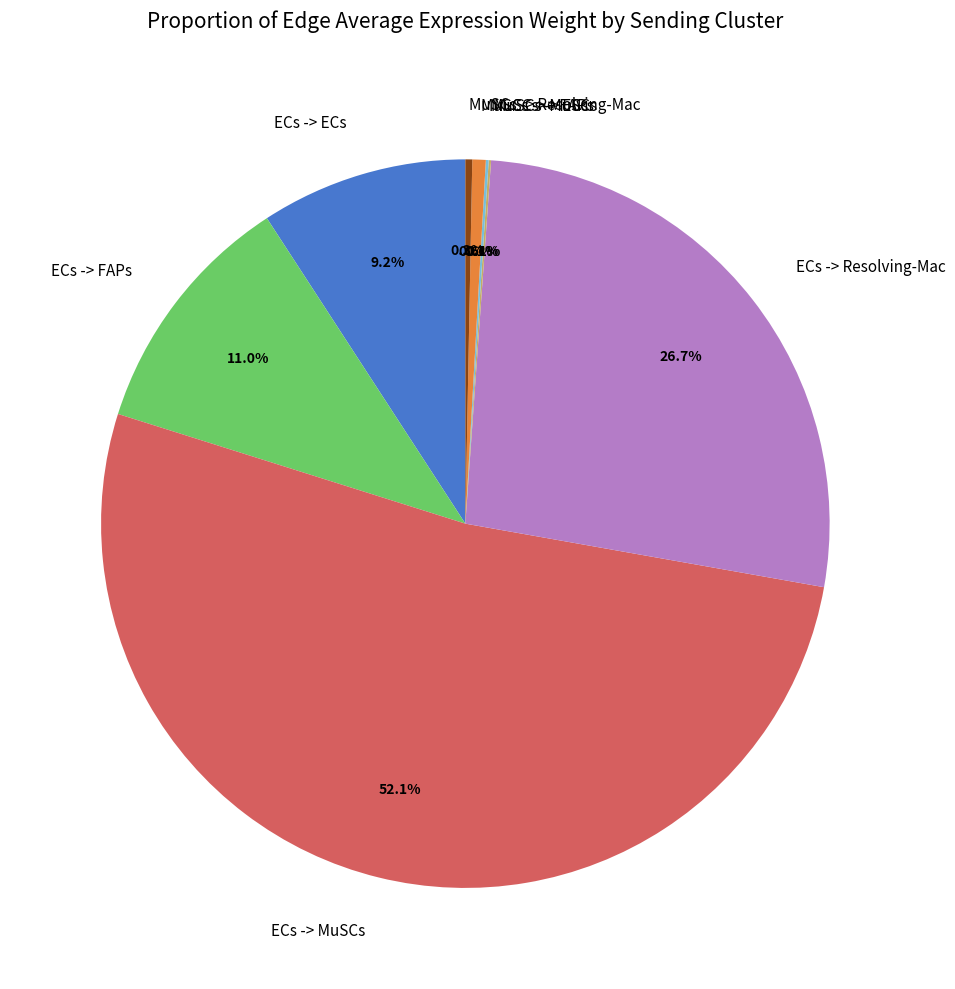

What percentage do MuSCs -> MuSCs and MuSCs -> Resolving-Mac together represent?

0.9%